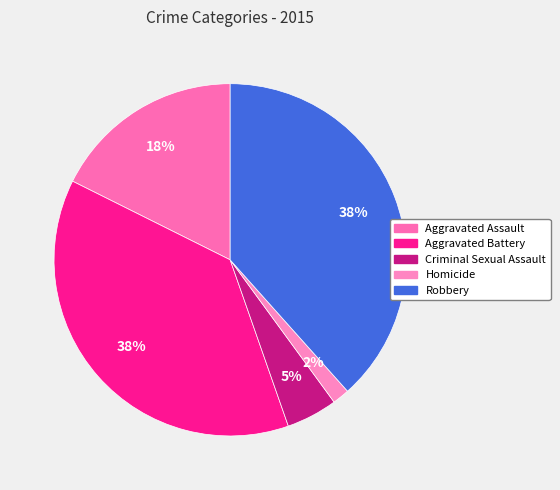

What is the largest slice in the pie chart?

Robbery